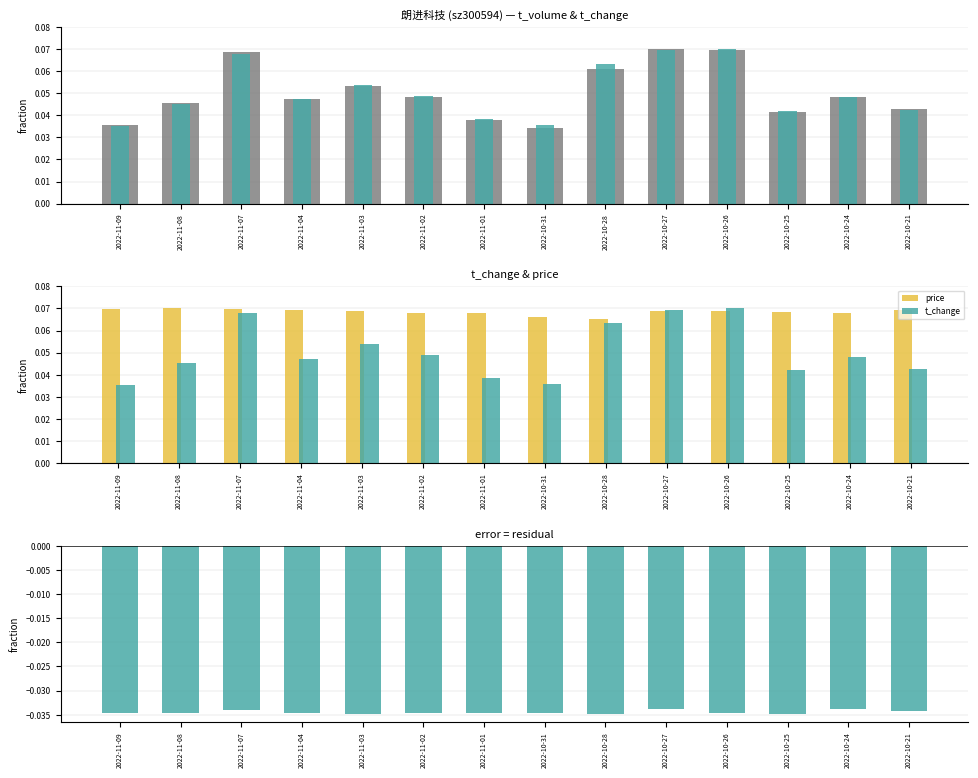

Read the price value at 2022-11-04.

0.1